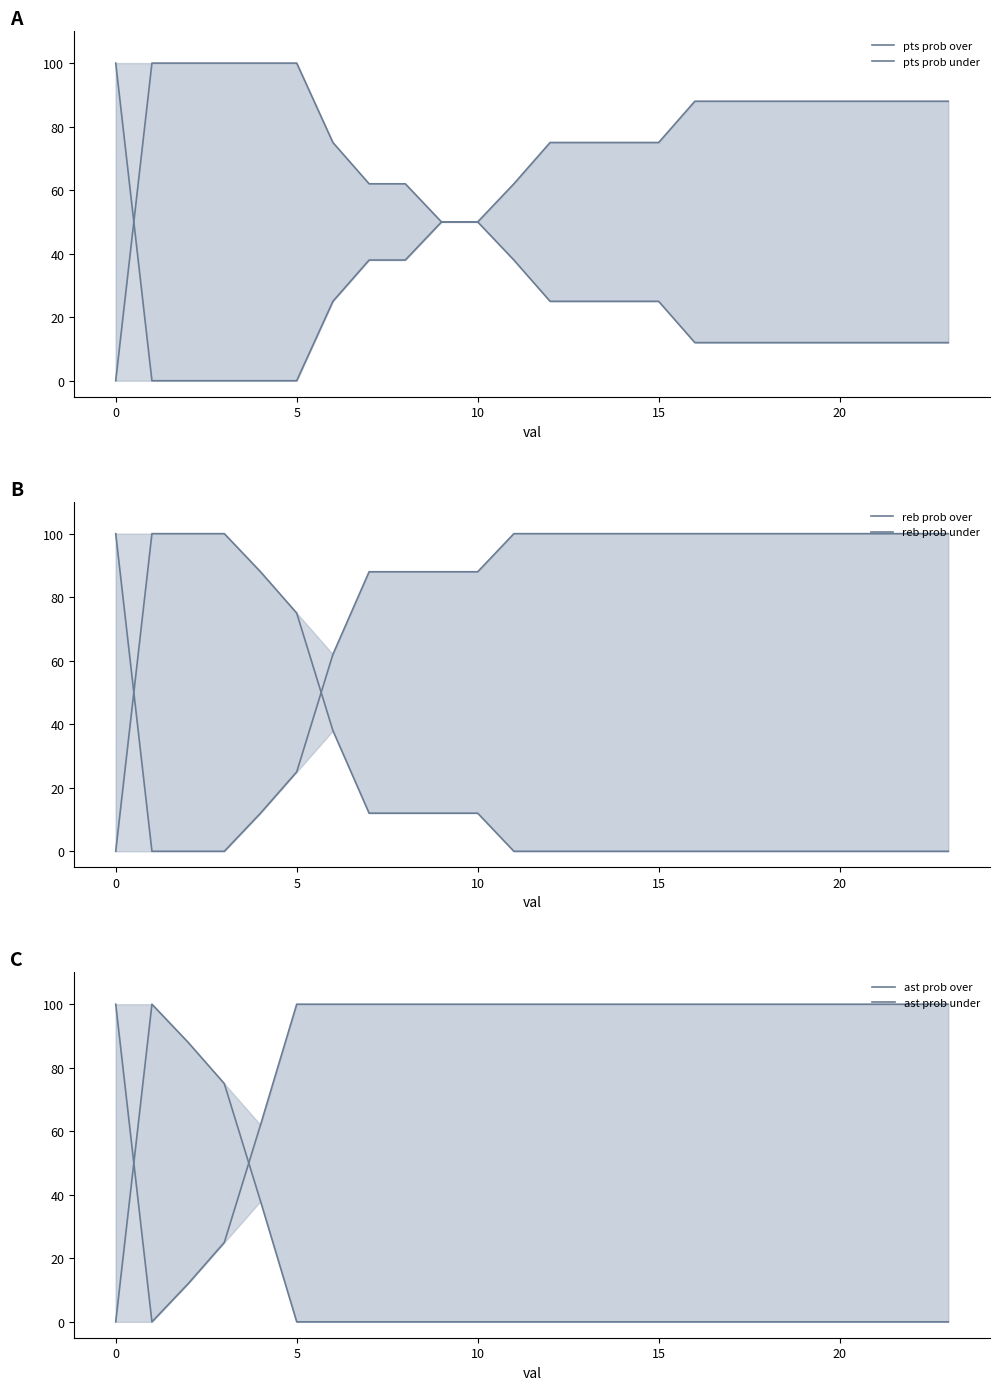

What is the label of the 5th point from the right?

19